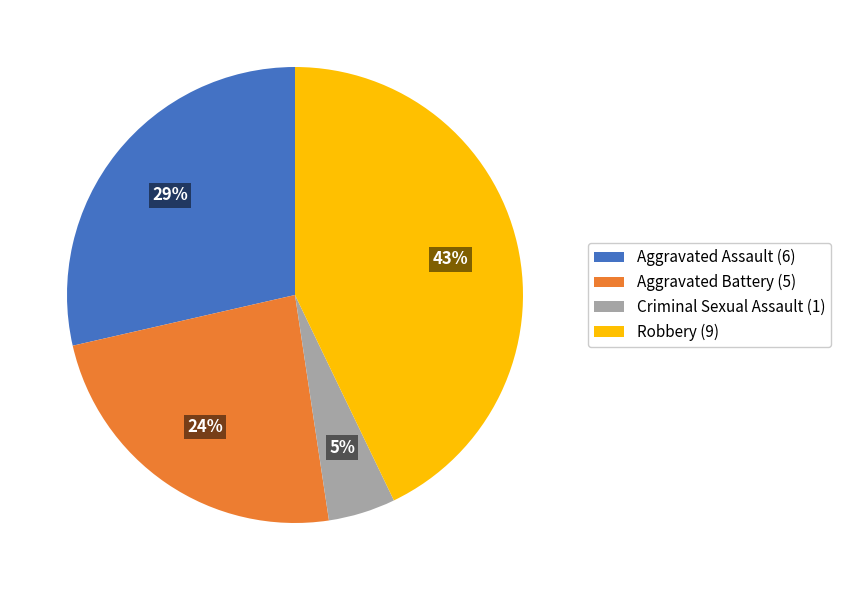

Between Criminal Sexual Assault and Aggravated Battery, which is larger?

Aggravated Battery